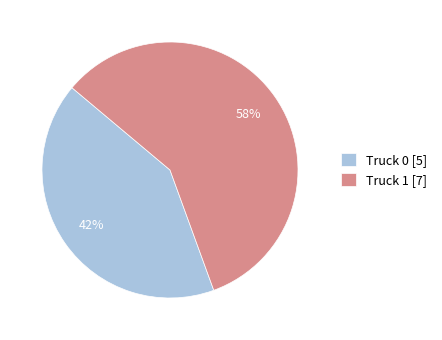

Combined, do Truck 0 [5] and Truck 1 [7] account for over 50%?

Yes